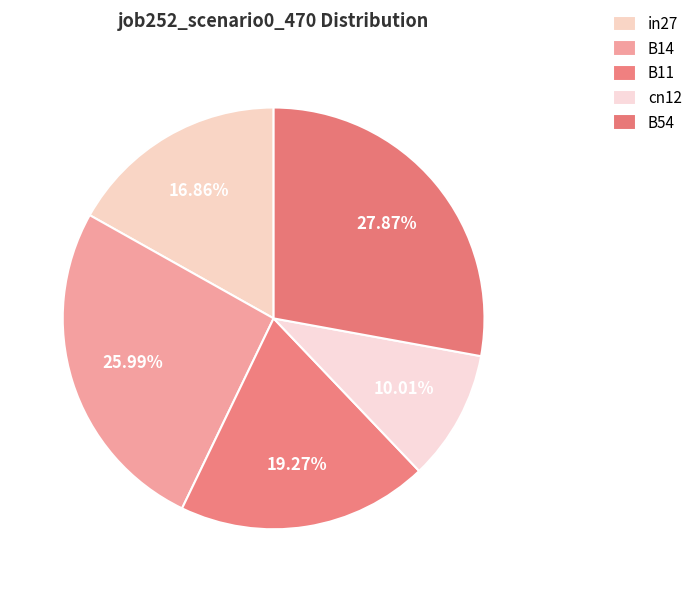

Which slice is the smallest?

cn12